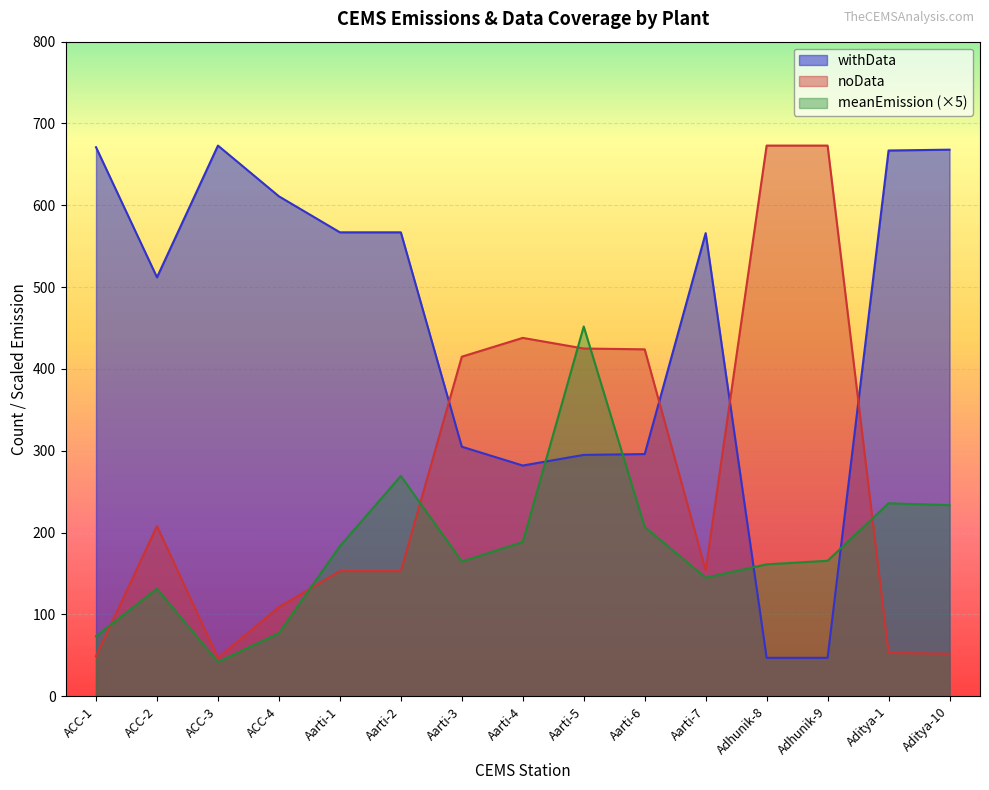

What is the difference between the highest and lowest values at ACC-4?

533.7